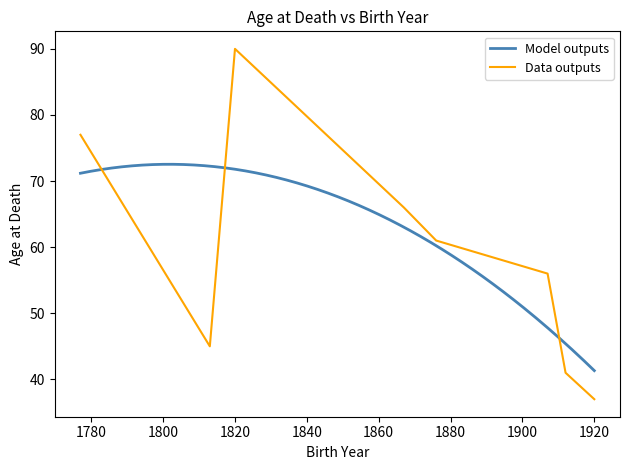

Between 1920-07-25 and 1867-11-07, which is larger?

1867-11-07